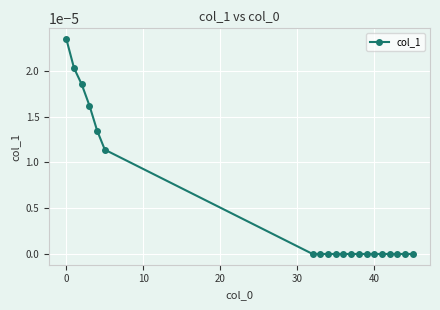

How many lines are shown in the chart?

1